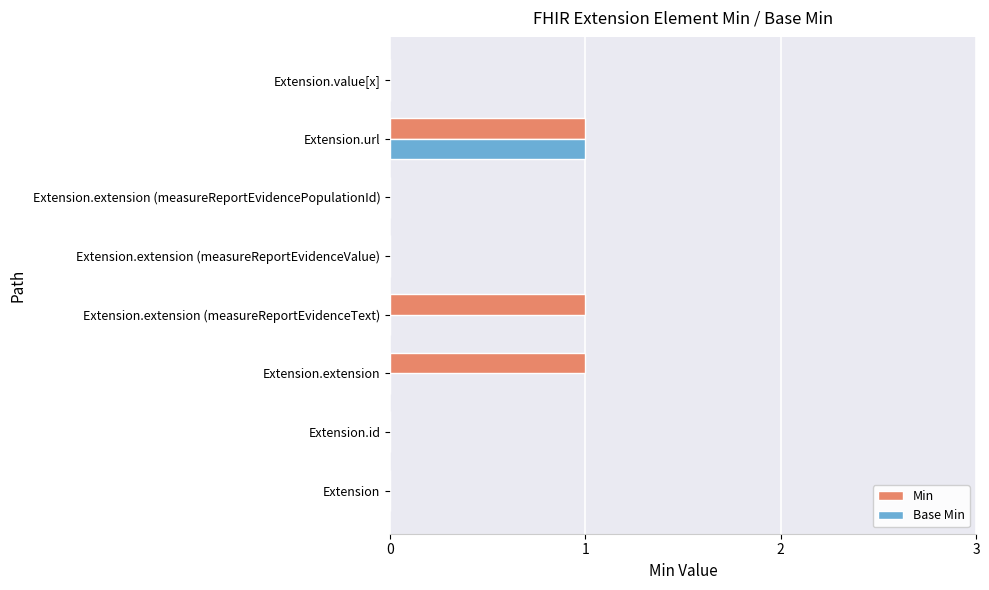

Between Extension.extension (measureReportEvidenceText) and Extension.url, which series saw the biggest shift?

Base Min